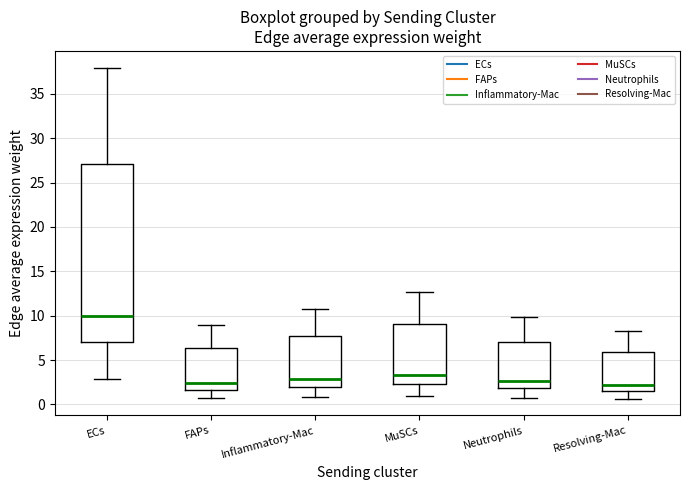

Which box has the highest median line?

ECs